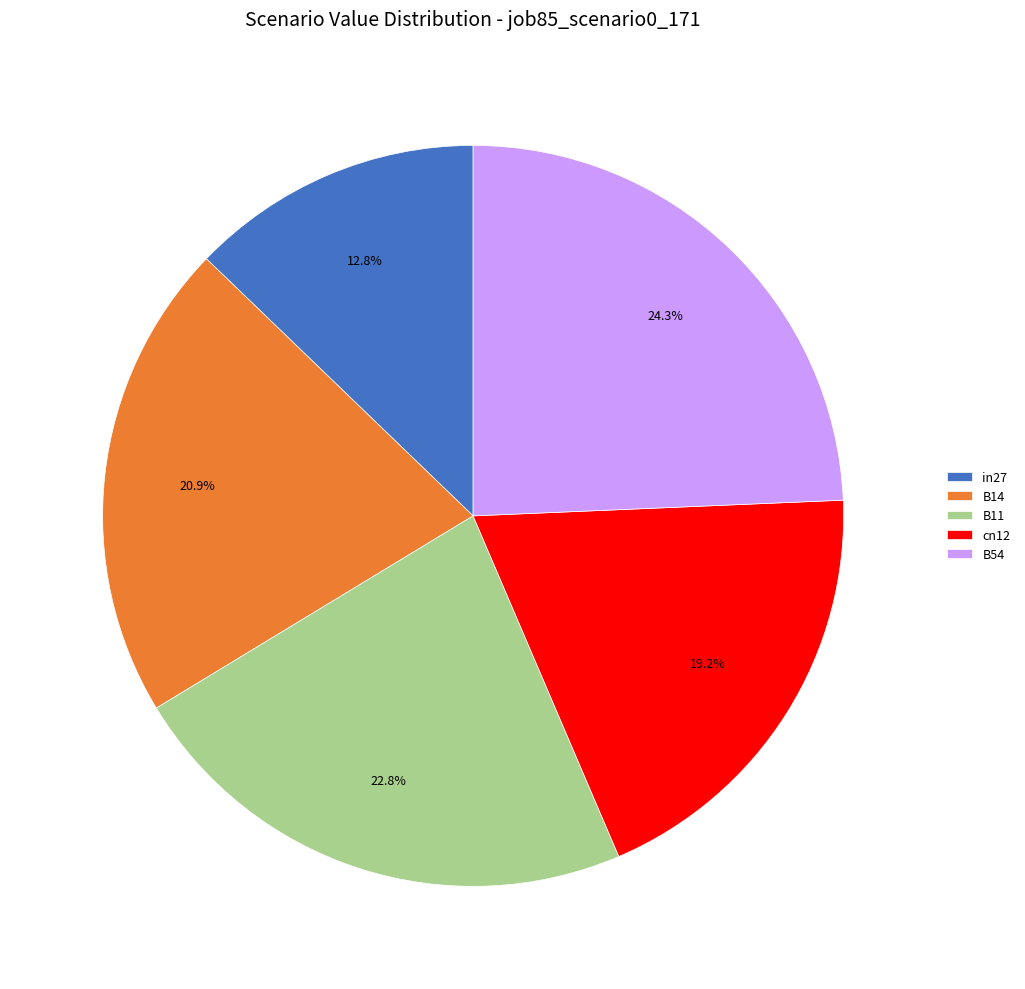

What is the smallest slice in the pie chart?

in27